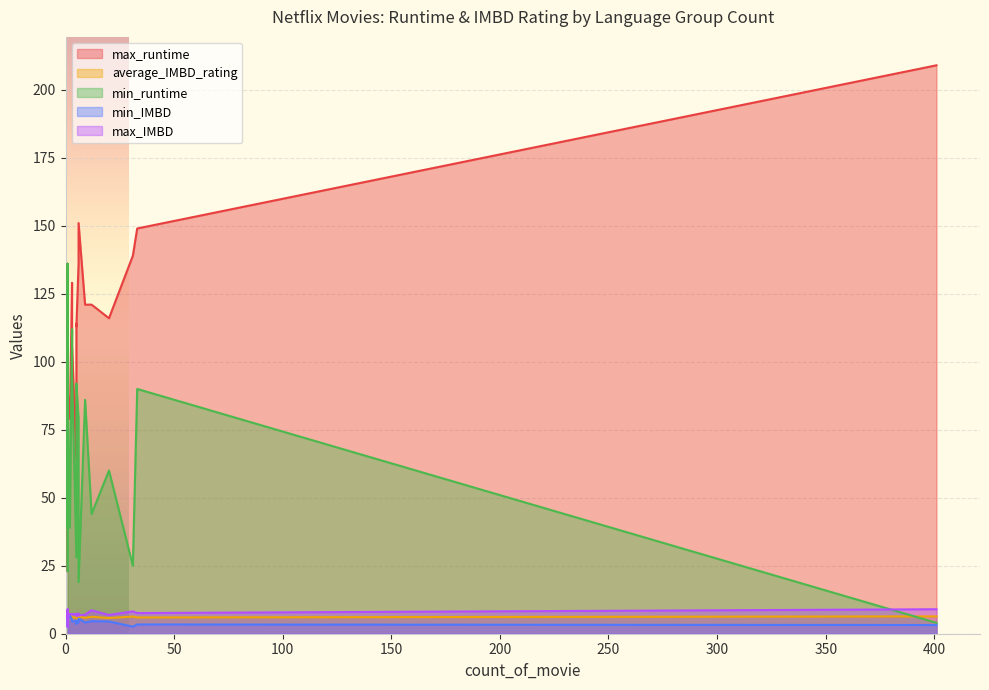

True or false: min_runtime and min_IMBD cross at least once.

False